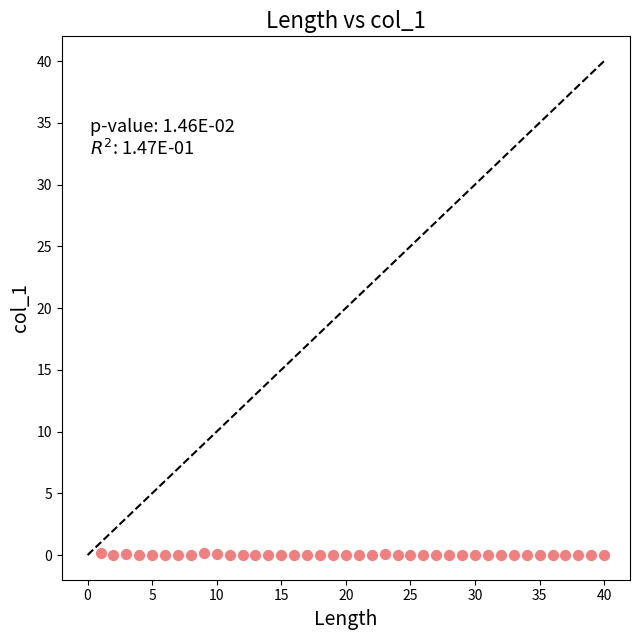

What is the range of X values (max minus min)?

39.0